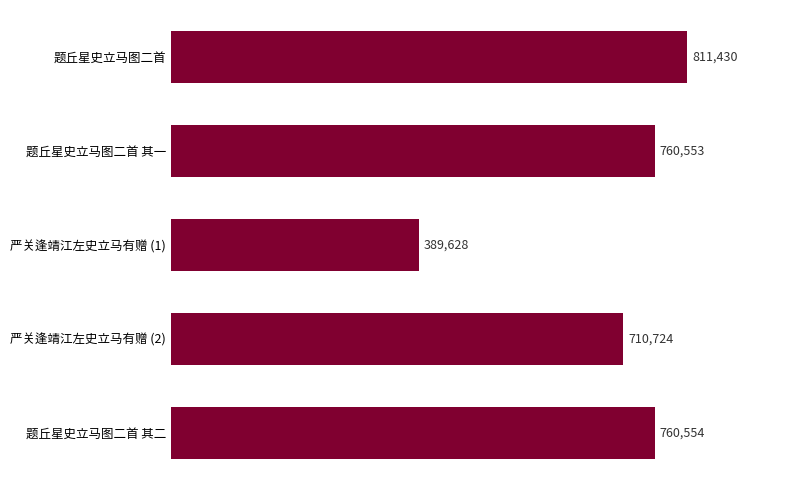

The value at 题丘星史立马图二首 其一 is 760553. True or false?

True